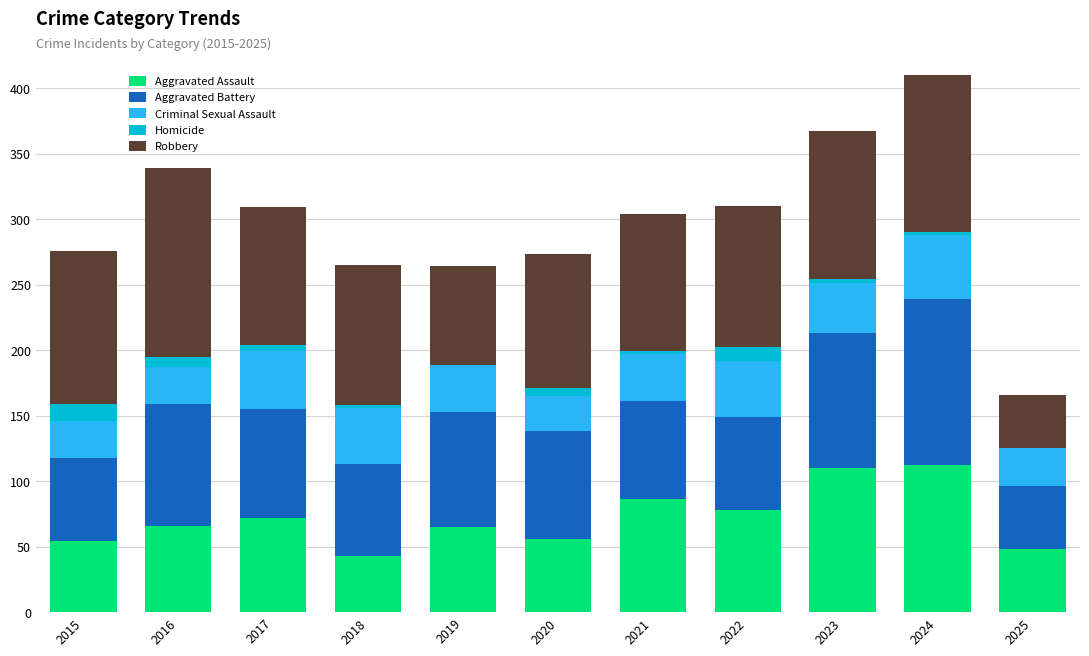

What is the total value across all series at 2022?

310